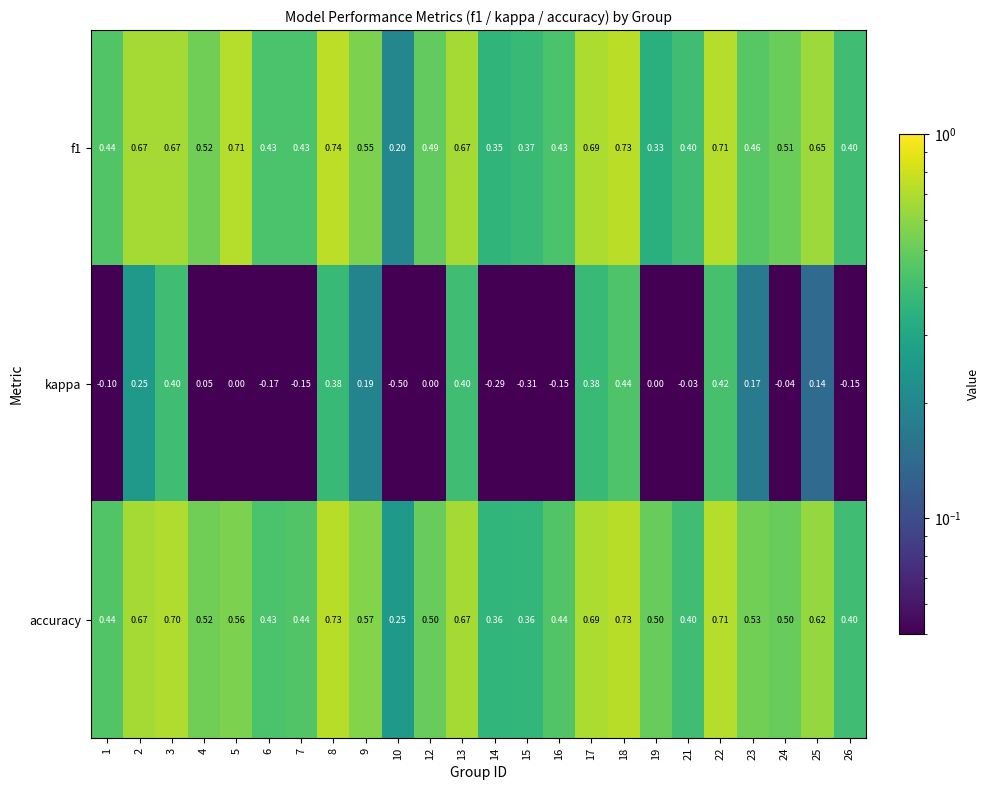

What is the maximum value shown in the chart?

0.7